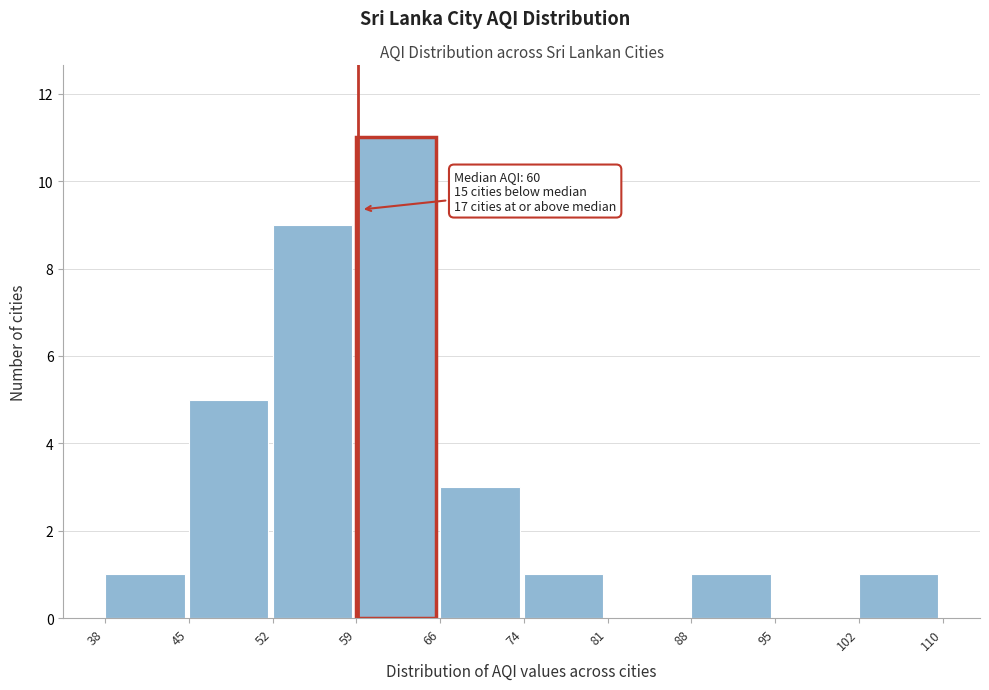

Reading left to right, what are all the values shown in this chart?

38=1	45=5	52=9	59=11	66=3	74=1	81=0	88=1	95=0	102=1